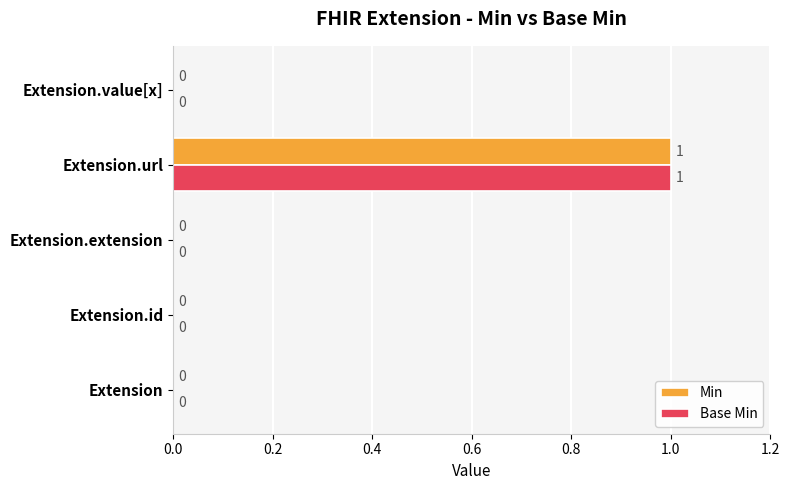

The value of Min at Extension.url is 0. True or false?

False